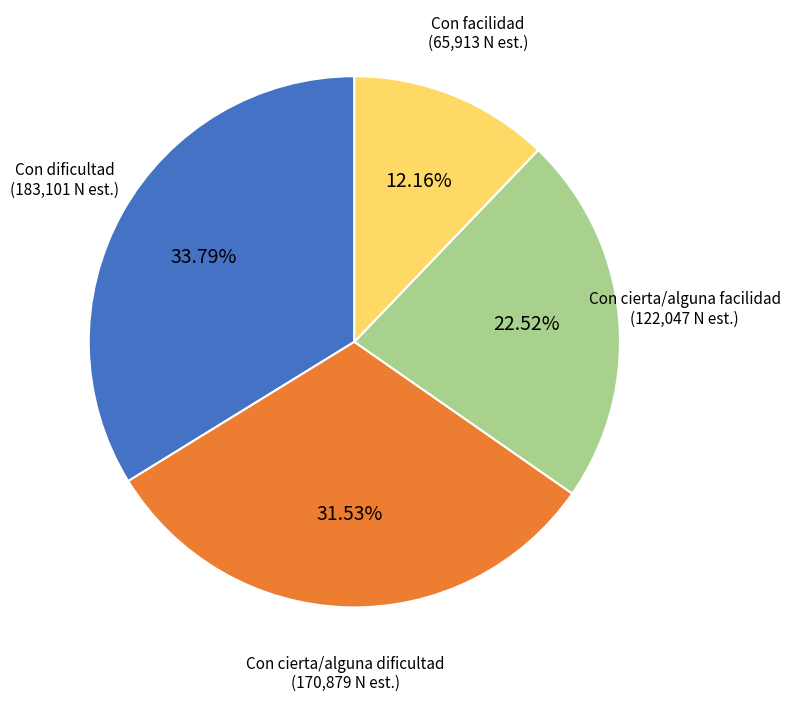

To the nearest percent, what is the difference between the largest and smallest slice percentages?

22%